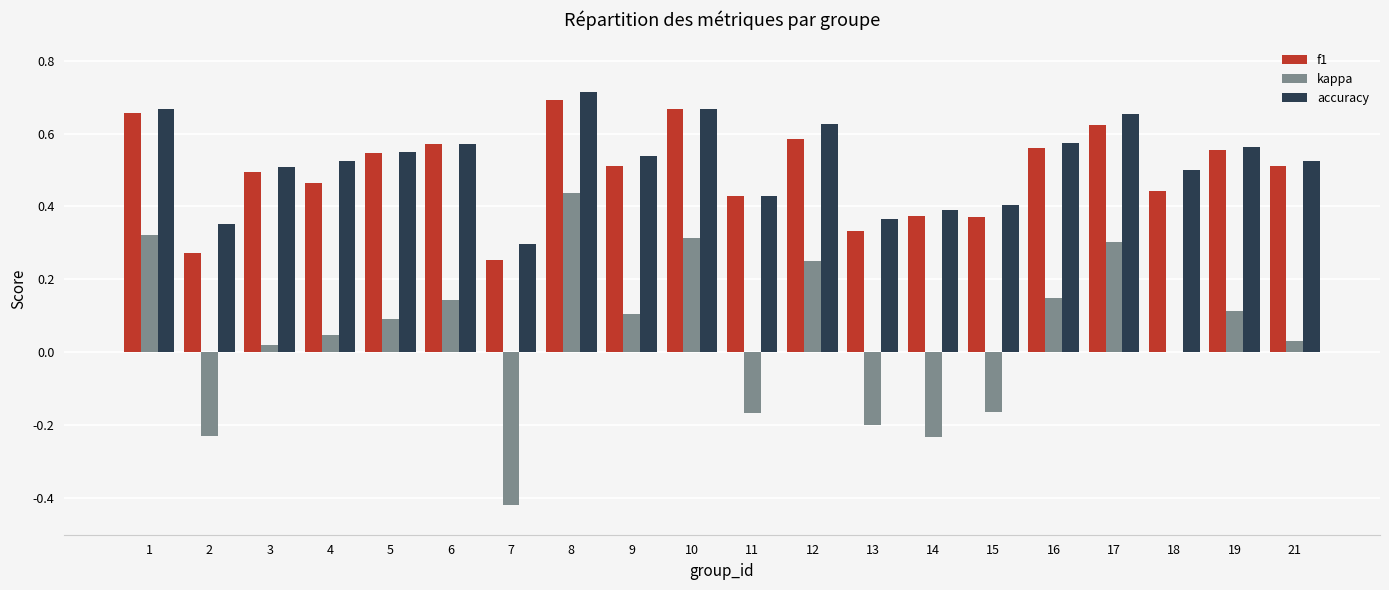

Is the value of accuracy at 19 greater than the value of kappa at 12?

Yes